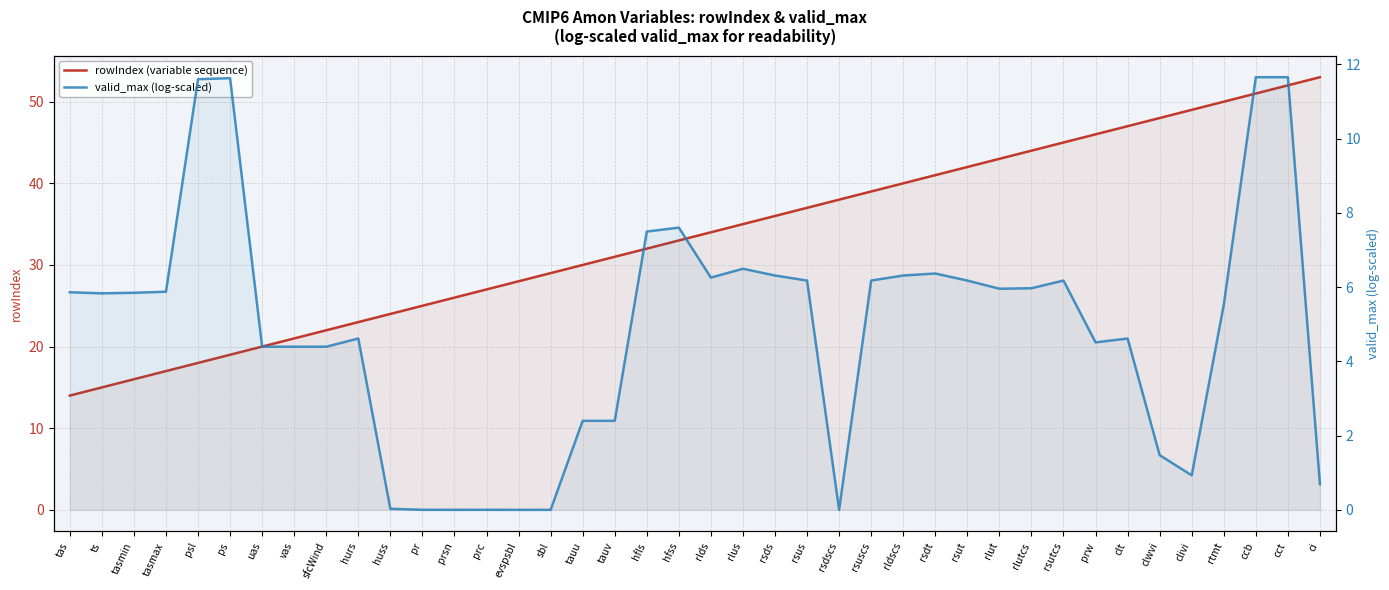

The value of valid_max (log-scaled) at rsut is 10.0. True or false?

False